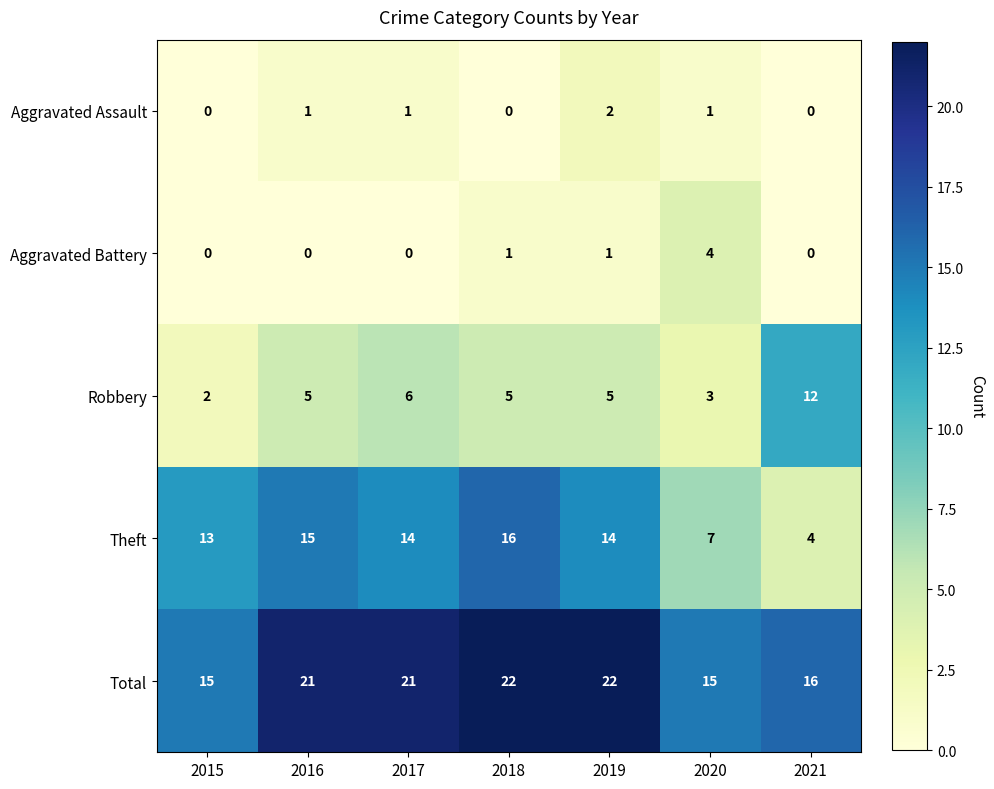

The Total series shows 13 at 2017. True or false?

False